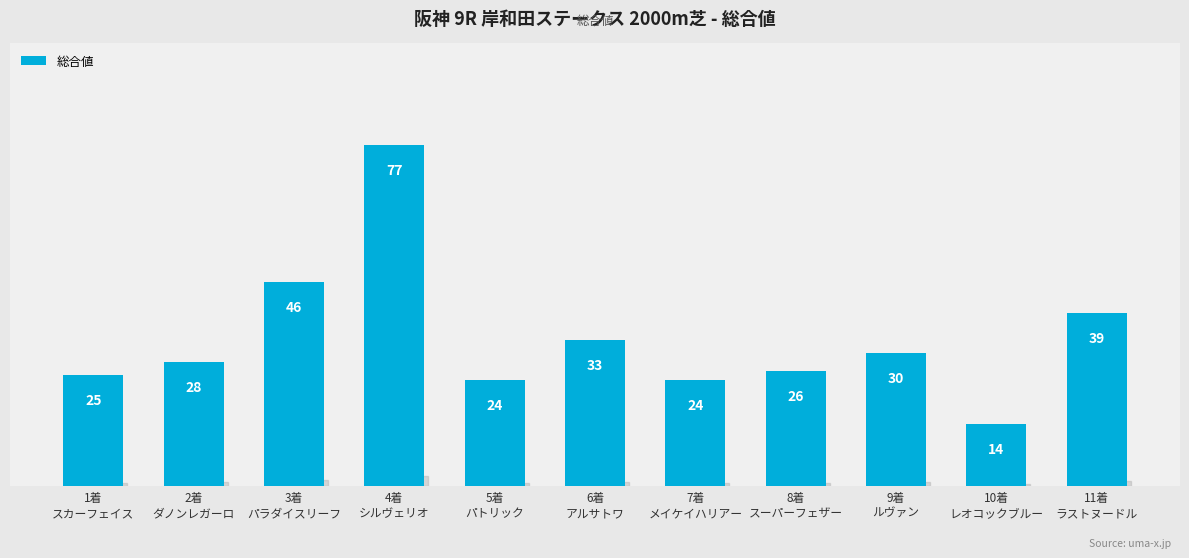

The chart shows a value of 54 at 6着
アルサトワ. True or false?

False